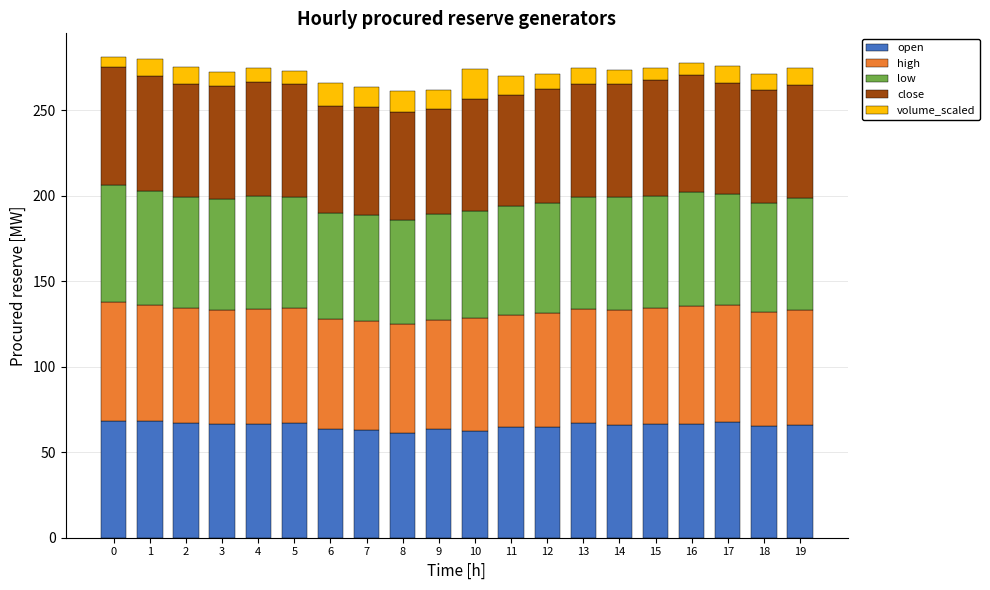

What is the difference between the maximum and minimum values in the open series?

7.1